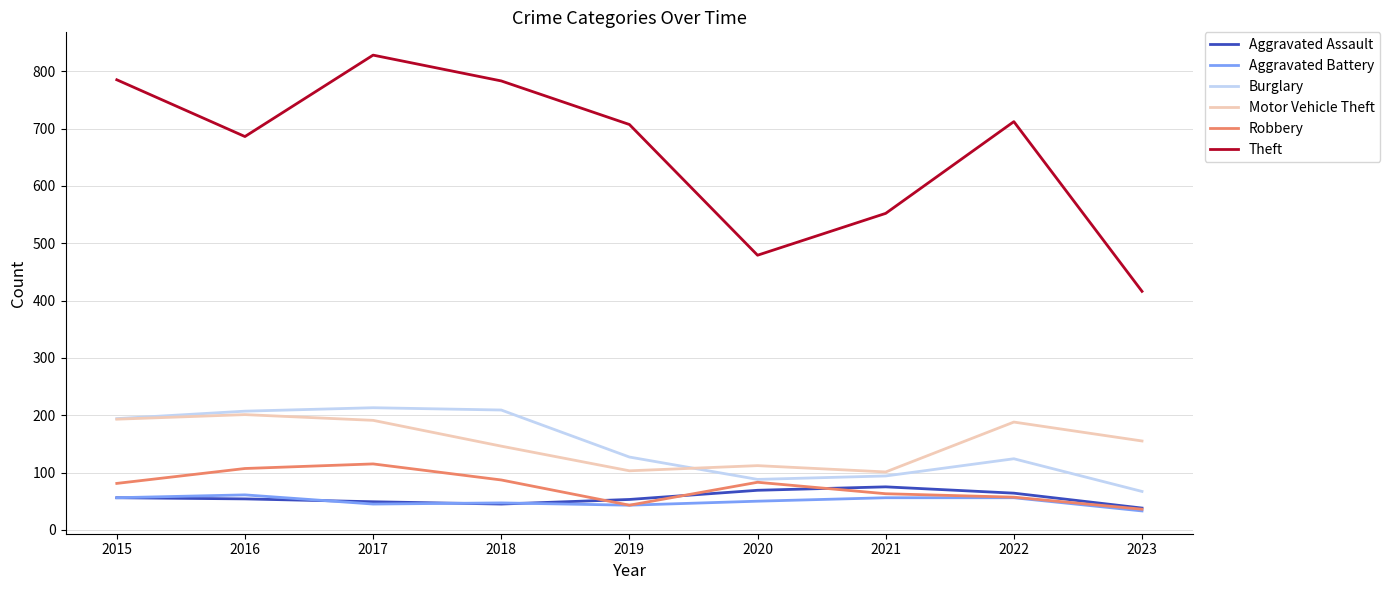

Where is the first local minimum for Motor Vehicle Theft?

2019